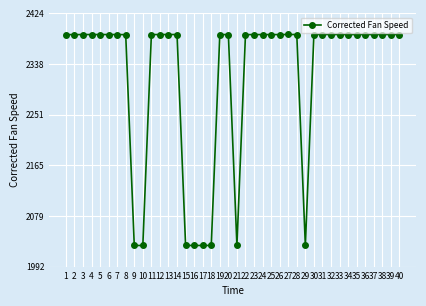

Approximately how many times larger is the value at 19 compared to 15?

1.2